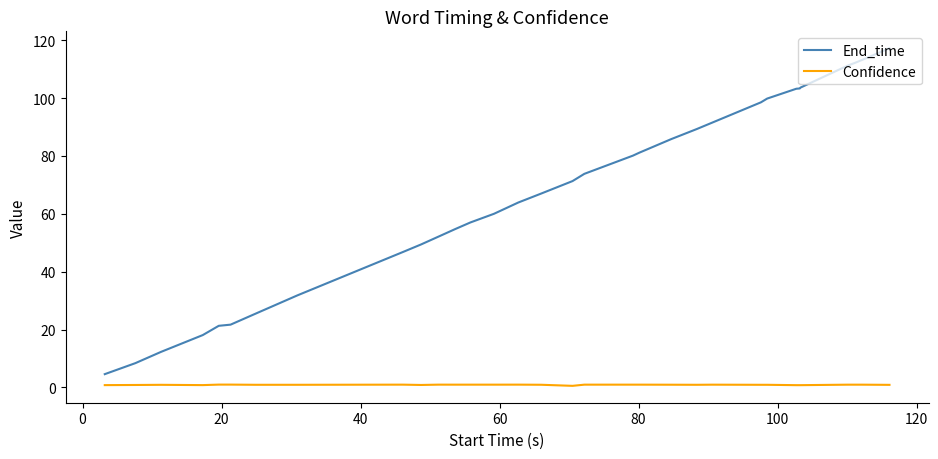

What is the average value of the End_time series?

66.6